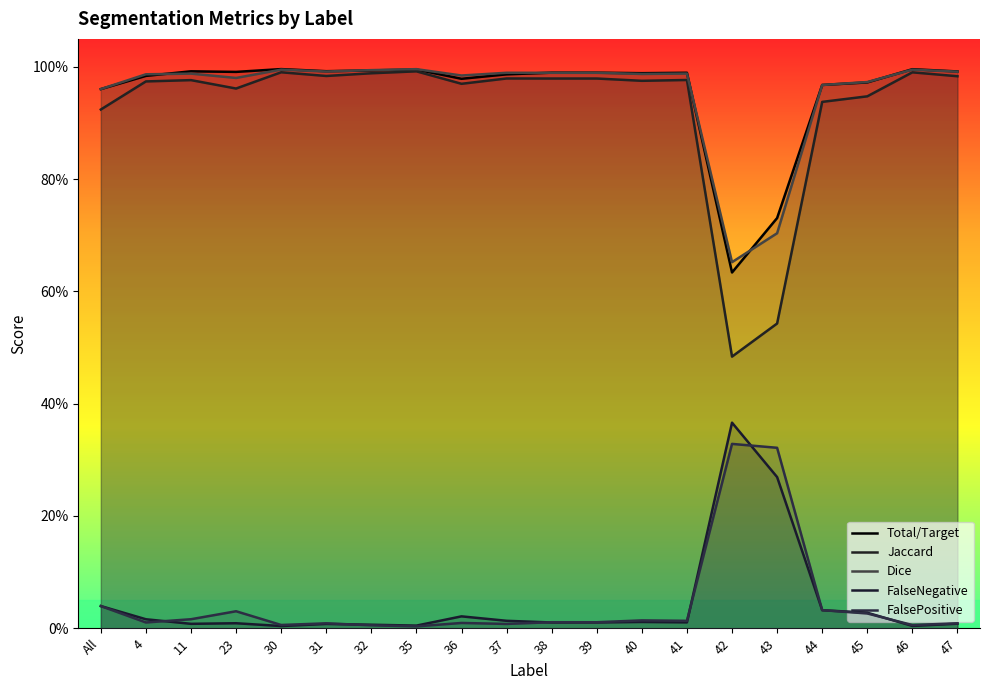

Which series has the largest range (max minus min)?

Jaccard